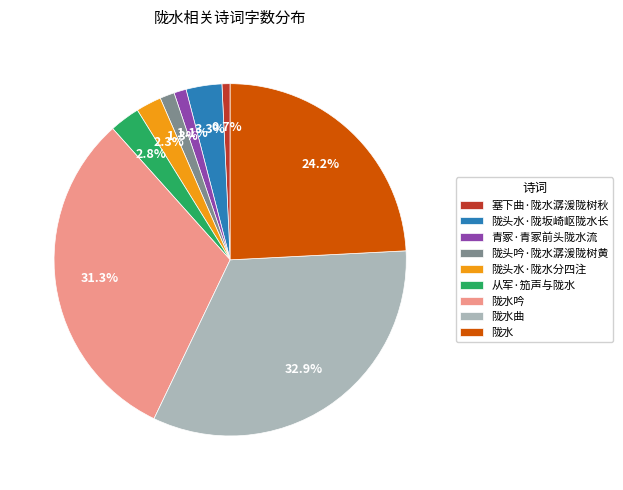

What percentage is NOT represented by 陇水吟?

68.7%